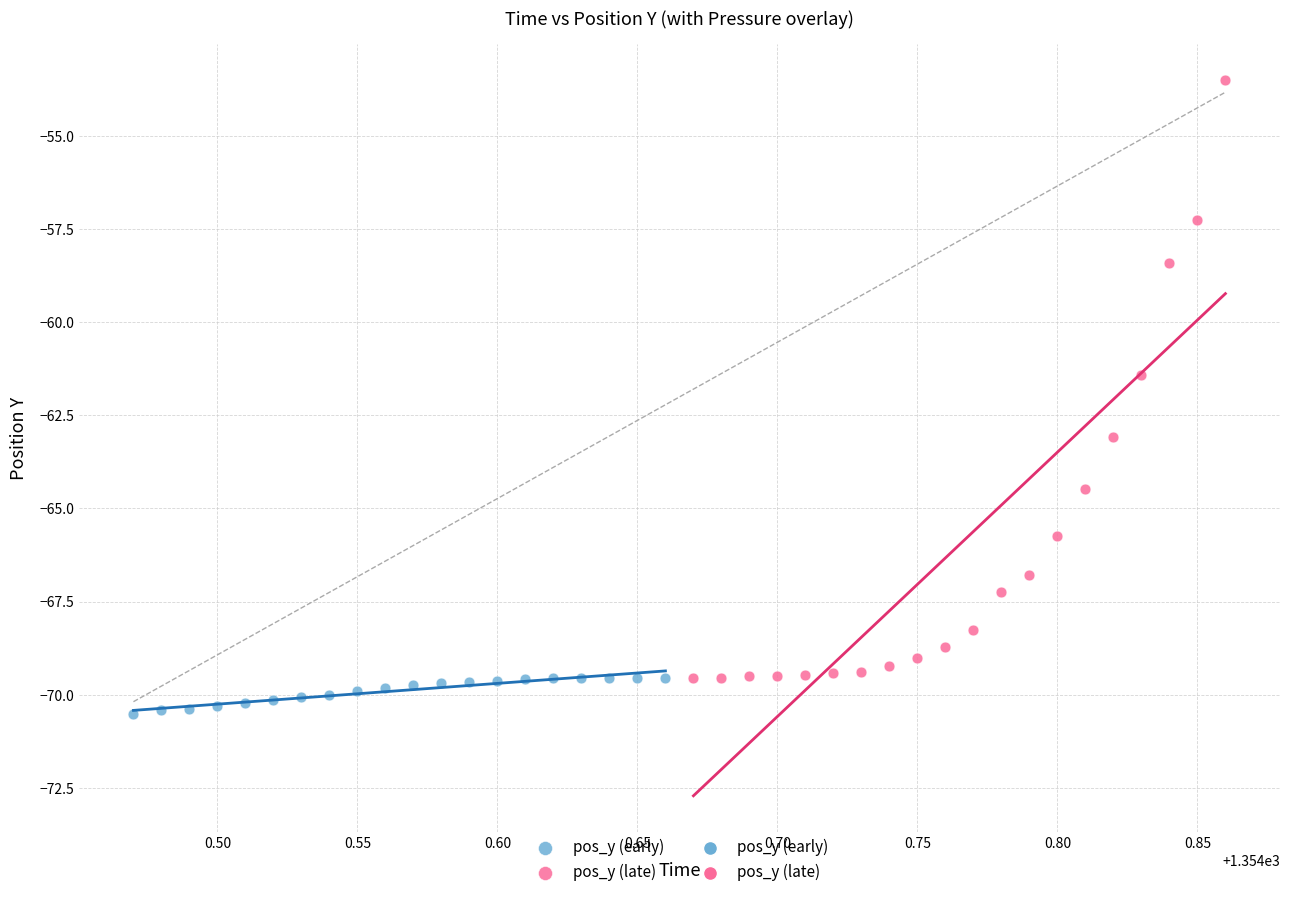

Which series has the largest Y range (max minus min)?

pos_y (late)